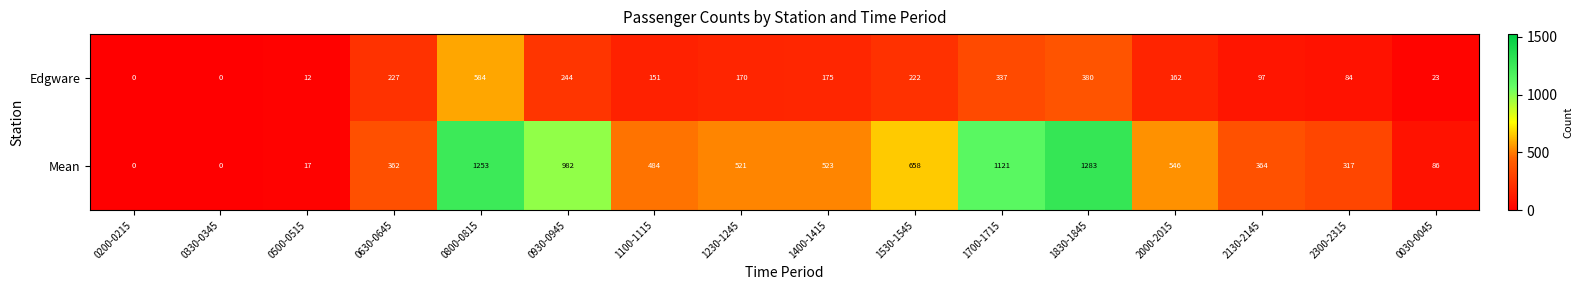

Between 0800-0815 and 1100-1115, which series saw the biggest shift?

Mean